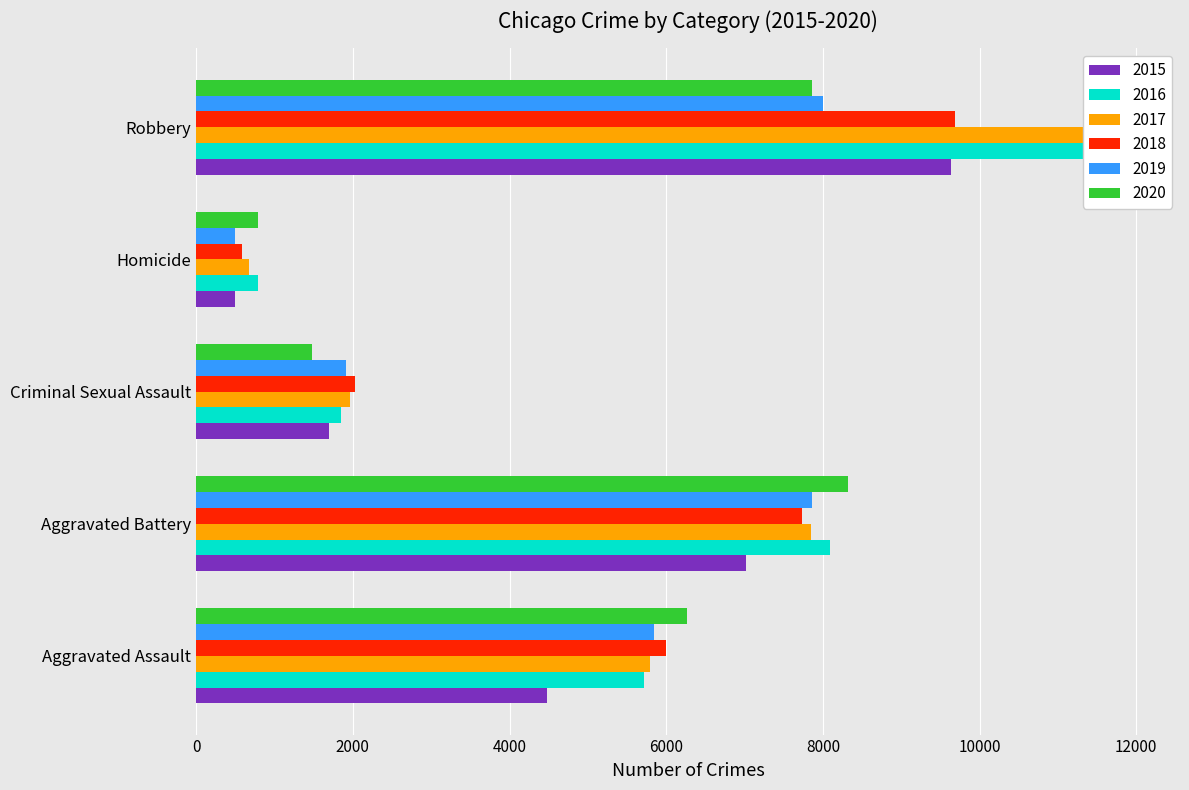

What is the difference between the maximum and minimum values in the 2015 series?

9142